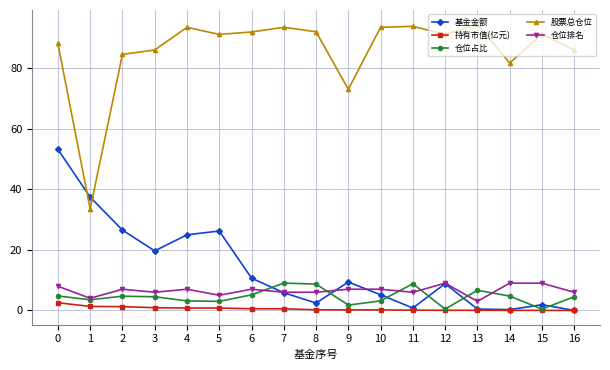

How many lines are shown in the chart?

5